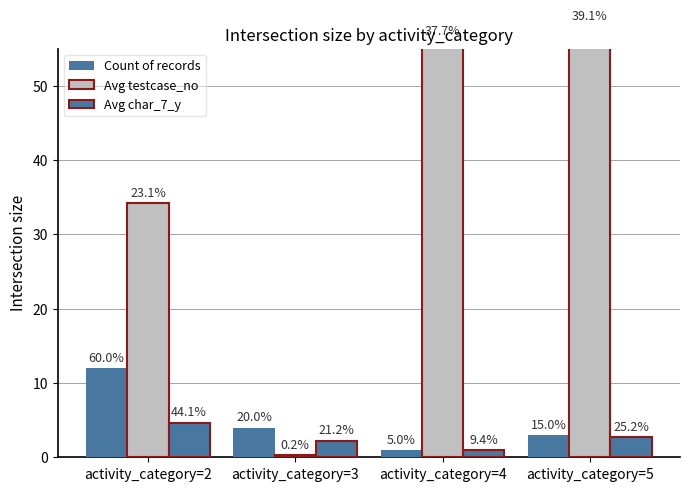

What is the difference between the Avg testcase_no values at activity_category=2 and activity_category=4?

21.8